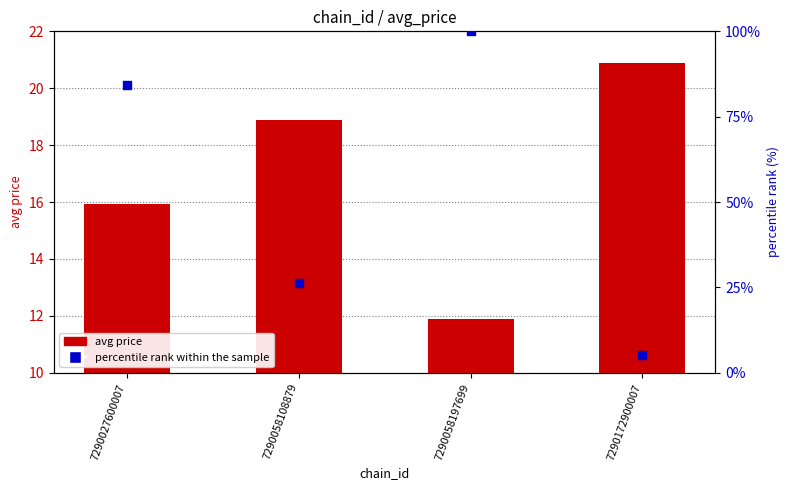

What are all the series names shown in the legend?

avg price, percentile rank within the sample